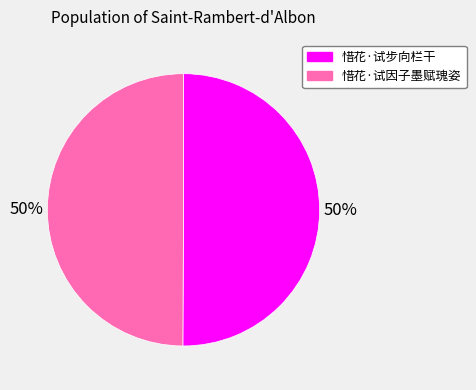

To the nearest percent, what percentage of the pie is 惜花·试因子墨赋瑰姿?

50%